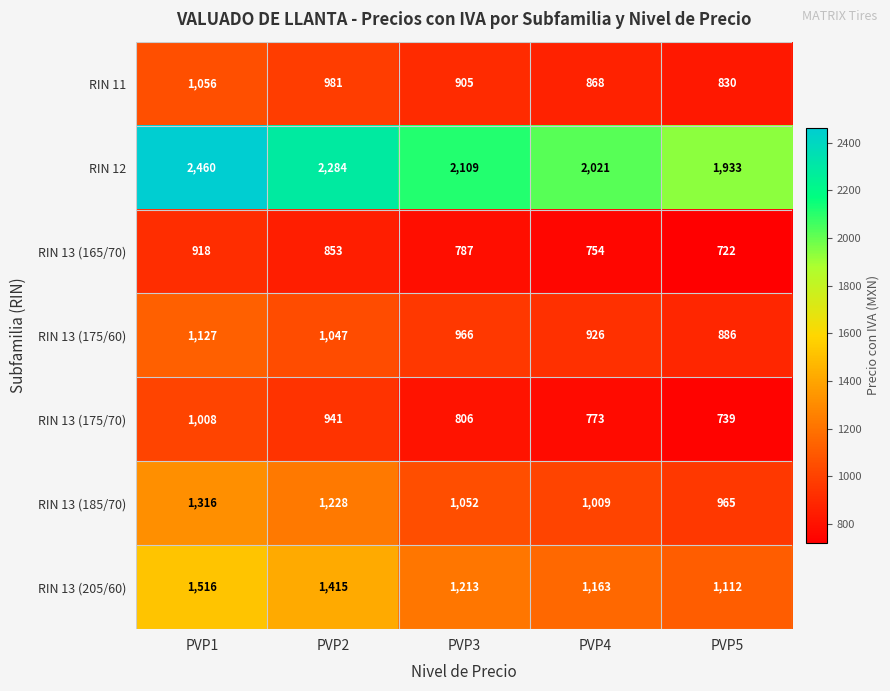

Rank the series by their maximum value, from lowest to highest.

RIN 13 (165/70), RIN 13 (175/70), RIN 11, RIN 13 (175/60), RIN 13 (185/70), RIN 13 (205/60), RIN 12